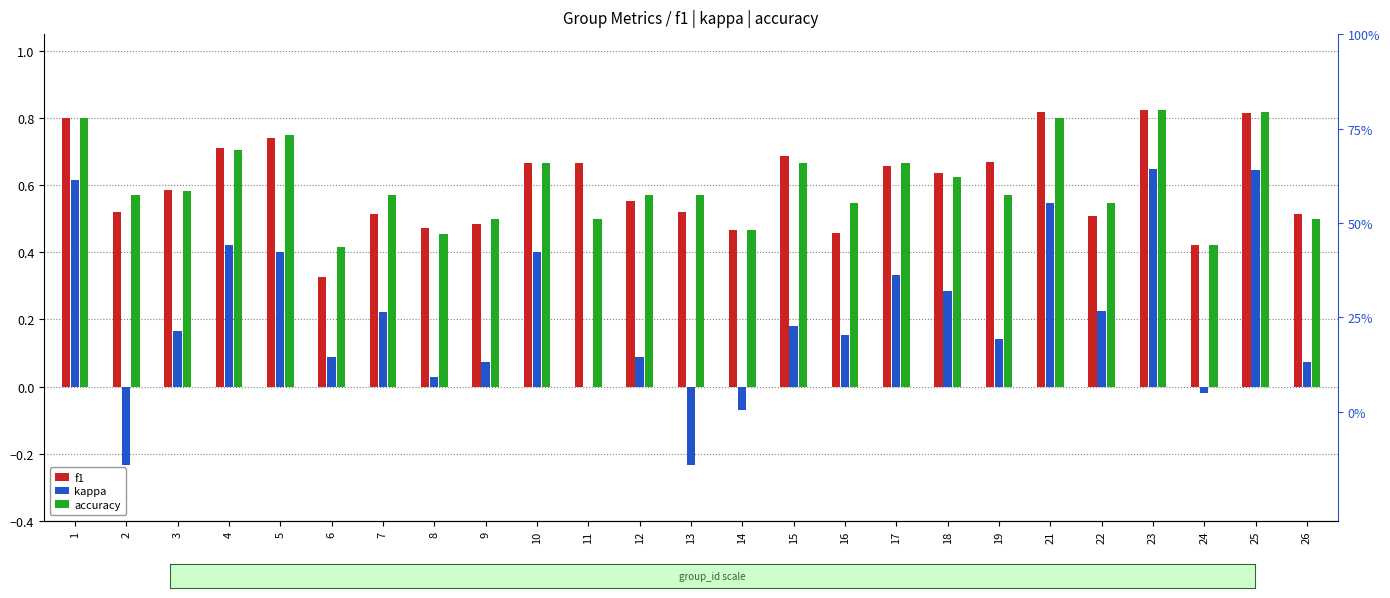

What is the minimum value for f1?

0.3